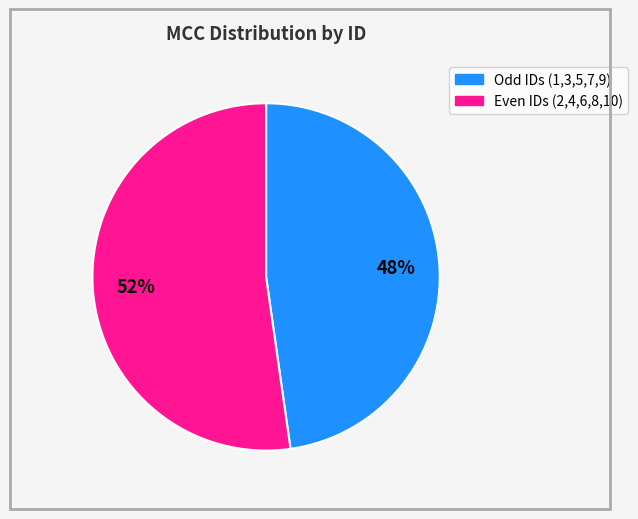

To the nearest percent, what is the average slice percentage?

50%